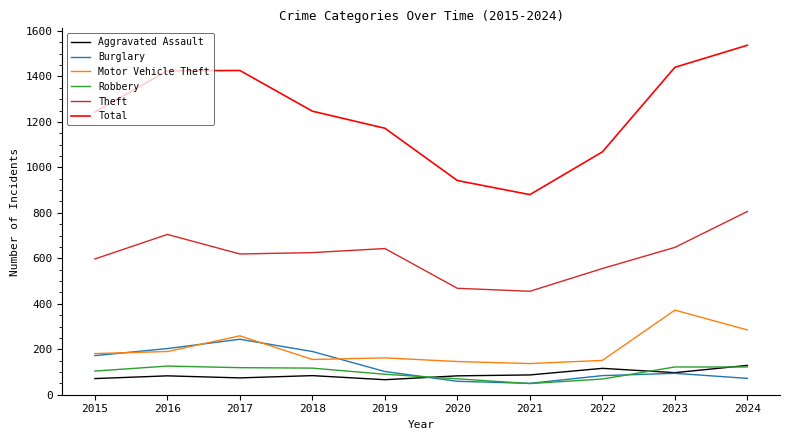

At which label does Total reach its peak?

2024